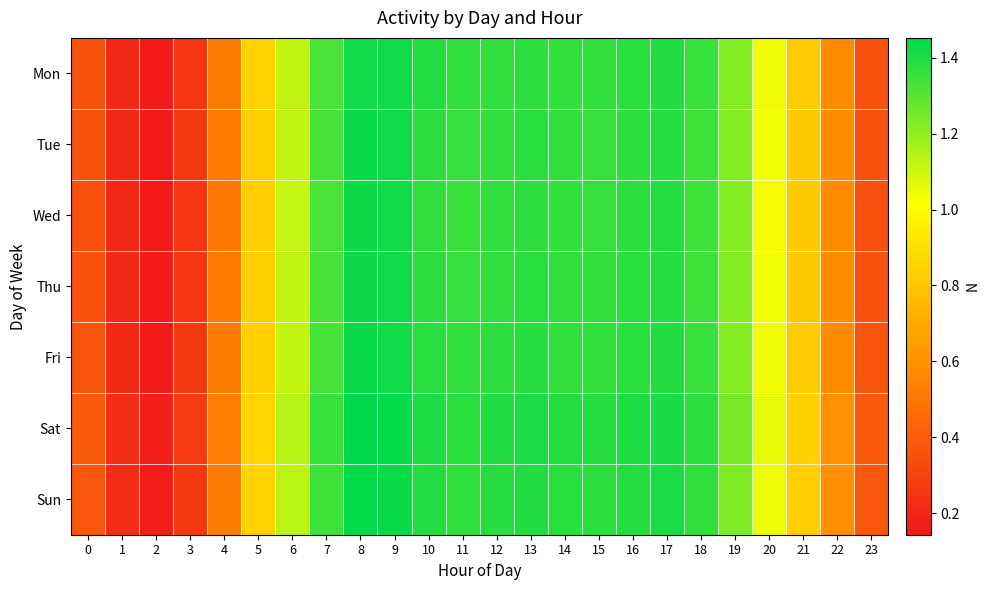

Between 0 and 20, which series saw the biggest shift?

Wed